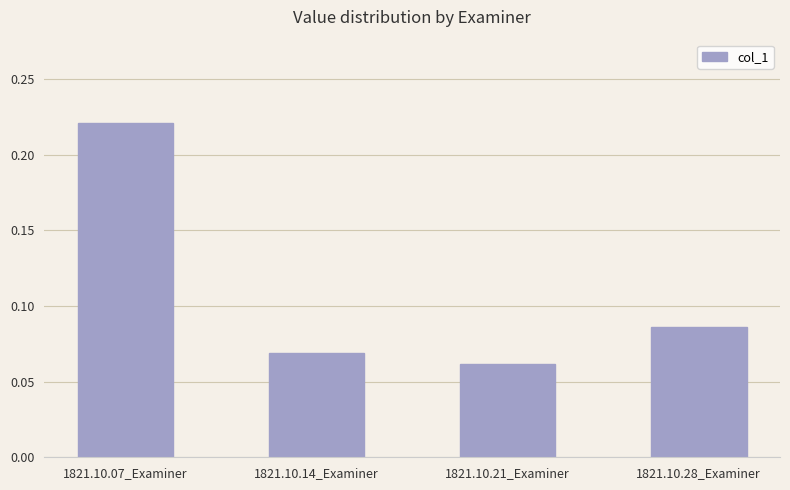

Which label corresponds to the smallest value in the chart?

1821.10.21_Examiner